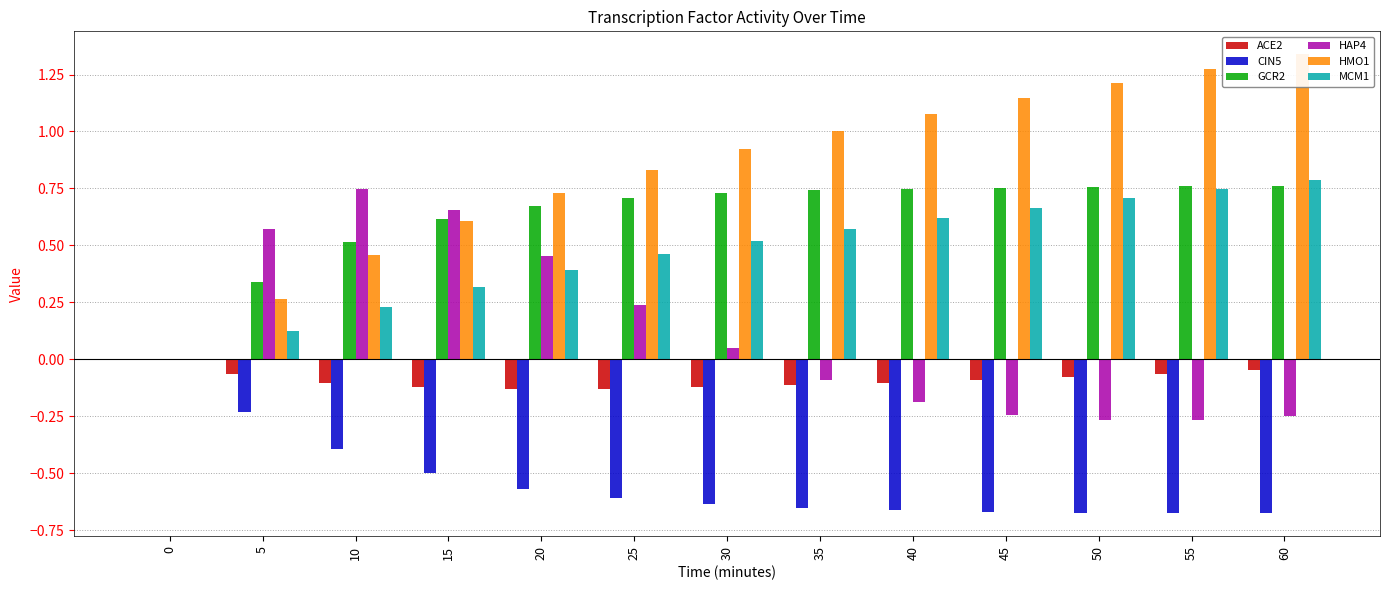

Which has a higher value, 50 or 55?

55